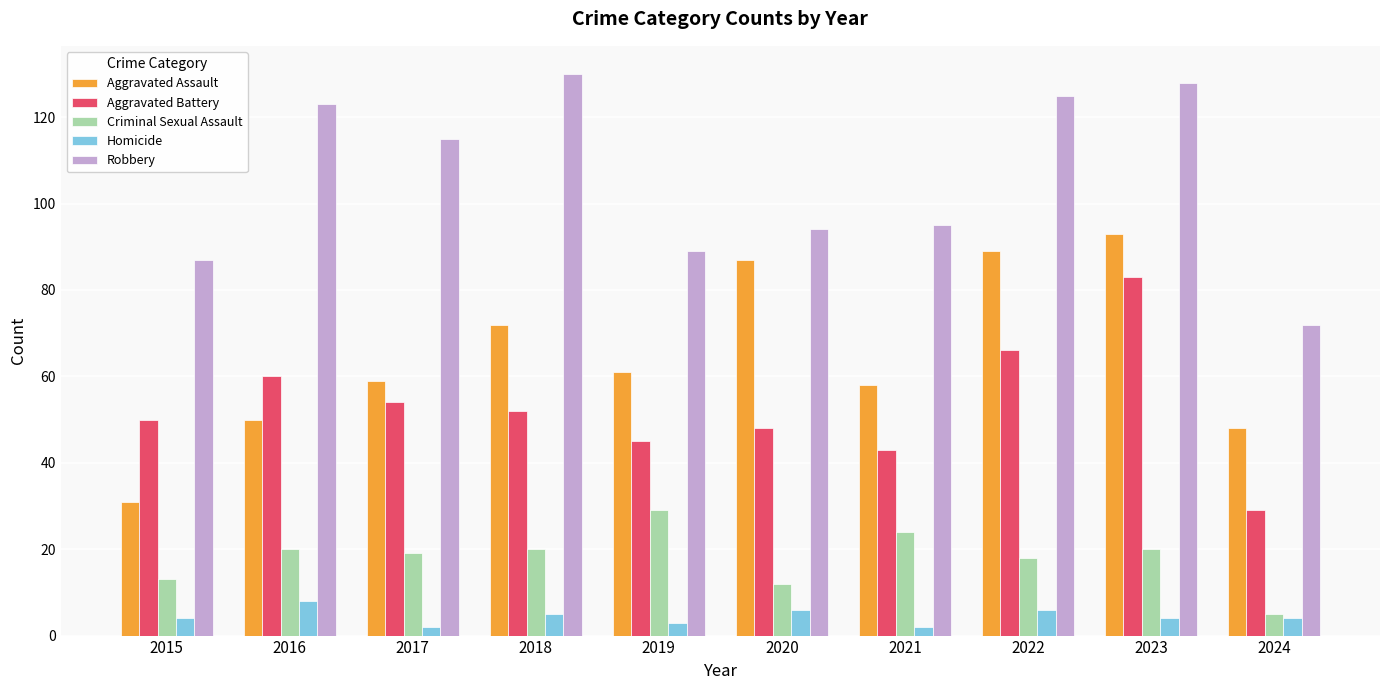

What is the value of the Aggravated Assault bar at the 8th from the left?

89